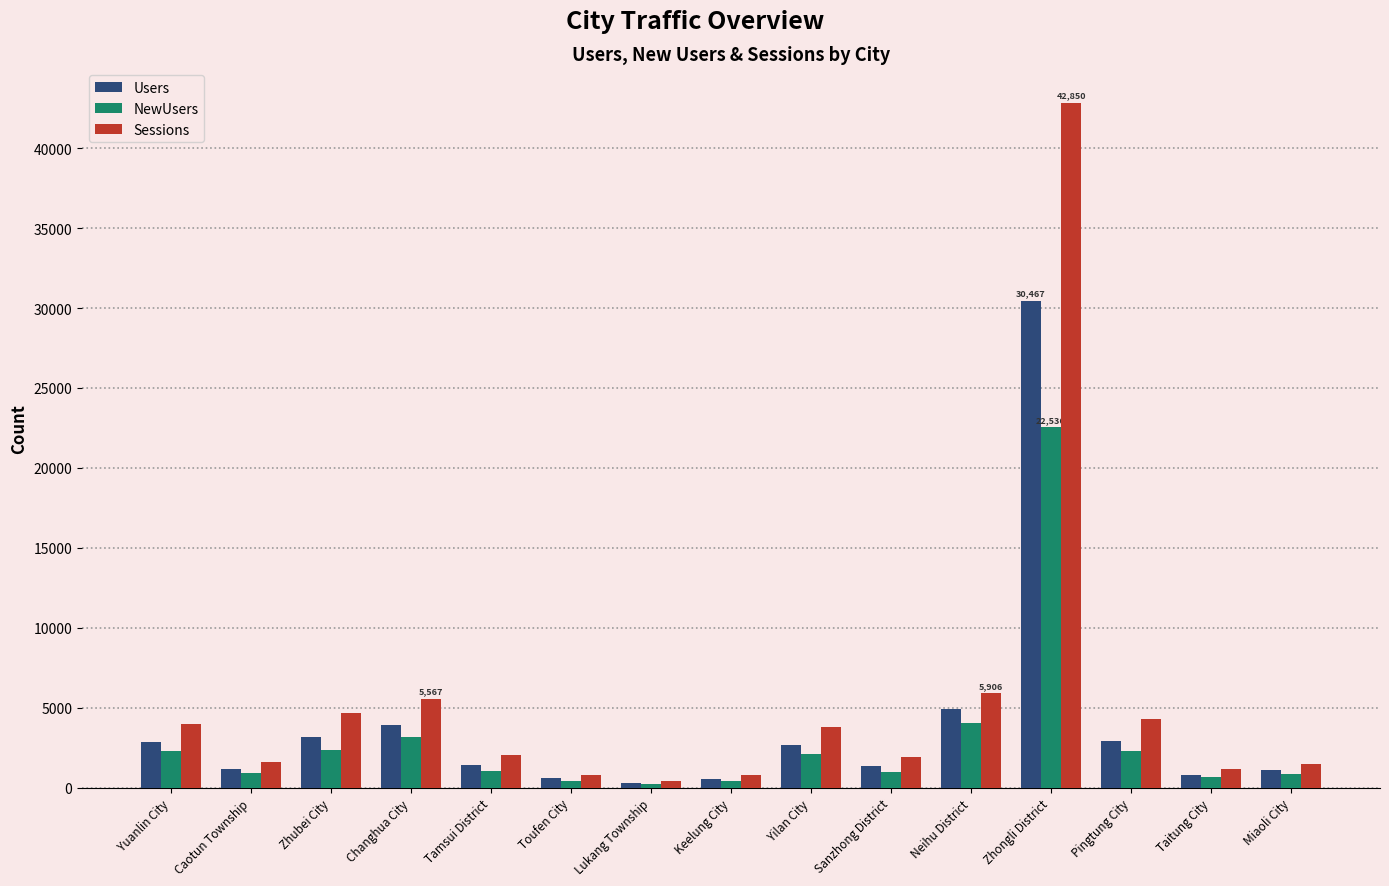

What is the lowest value of the Users series?

302